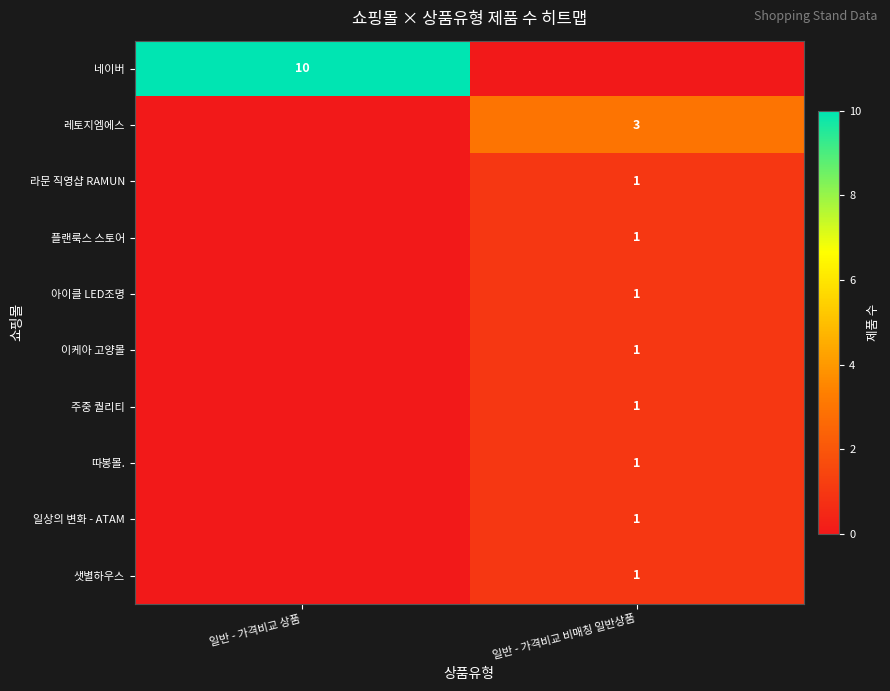

Is it true that 레토지엠에스 equals 5 at 일반 - 가격비교 비매칭 일반상품?

False